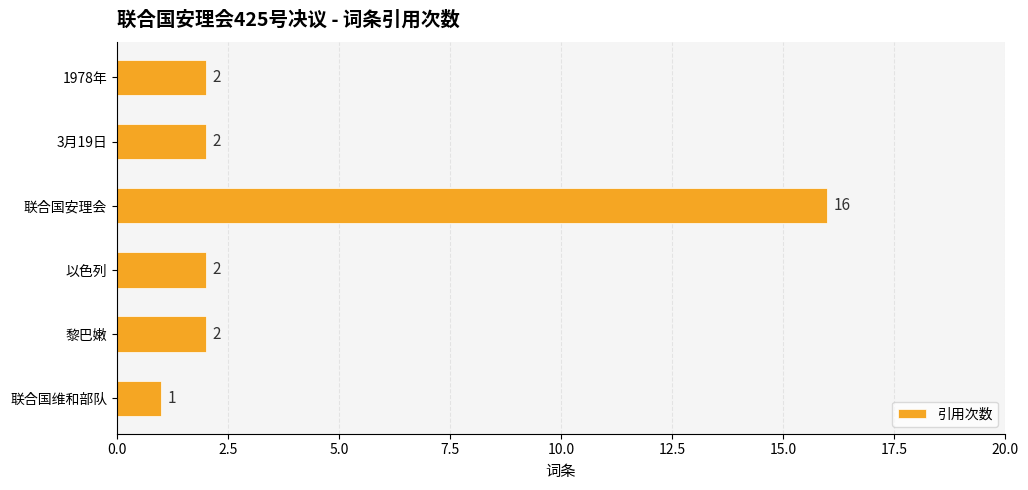

How many categories are shown in the chart?

6